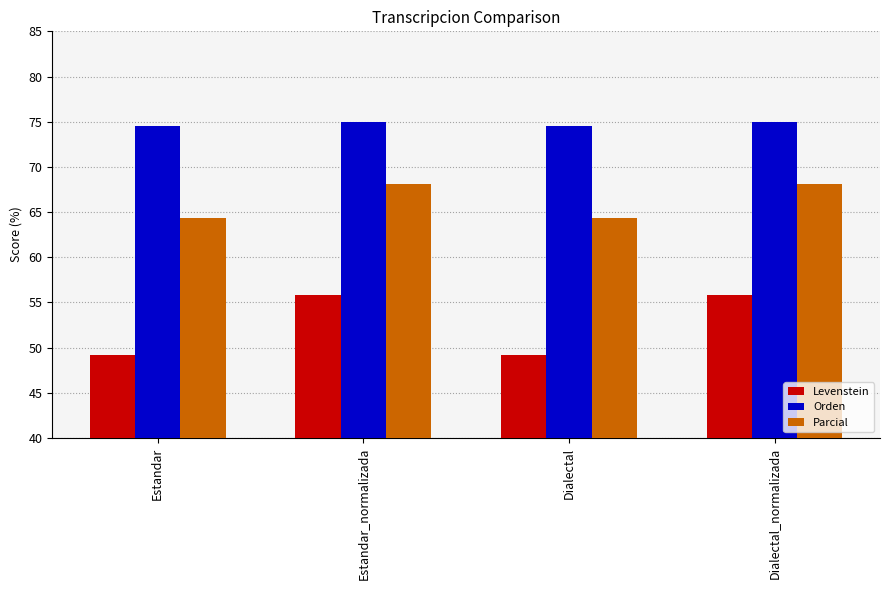

Which series has the largest total across all categories?

Orden